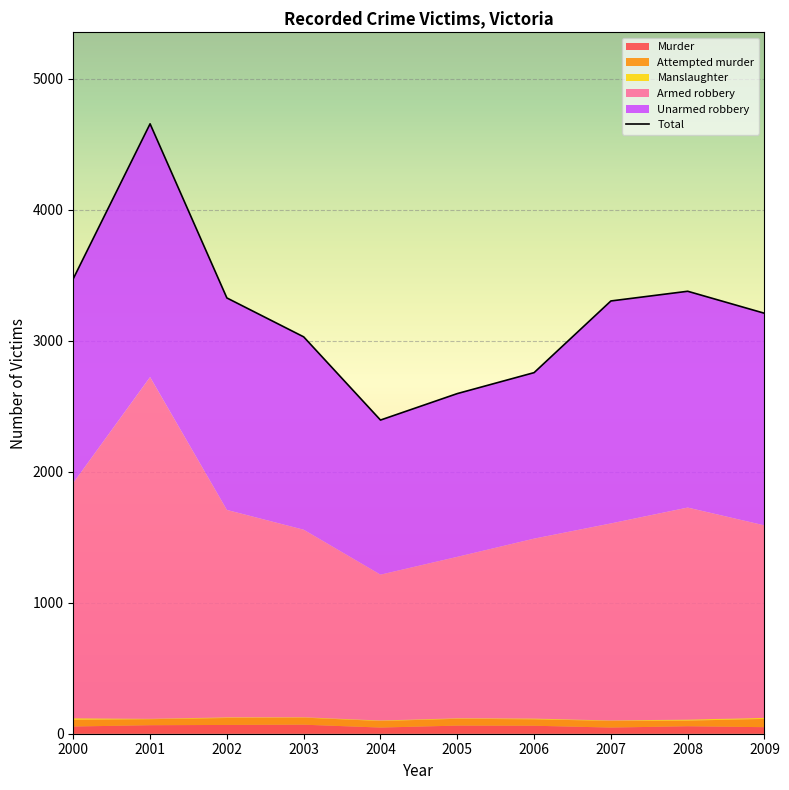

True or false: Unarmed robbery and Murder intersect in this chart.

False